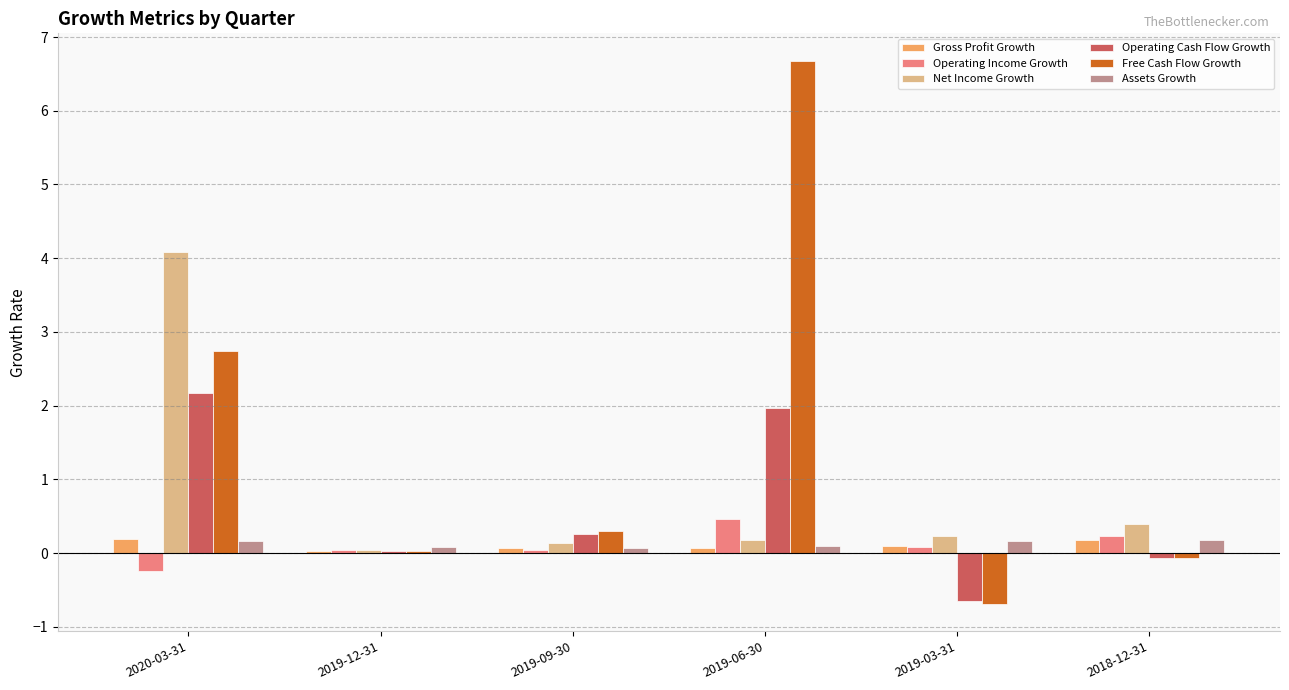

What is the difference between the second highest and second lowest values in the Gross Profit Growth series?

0.1